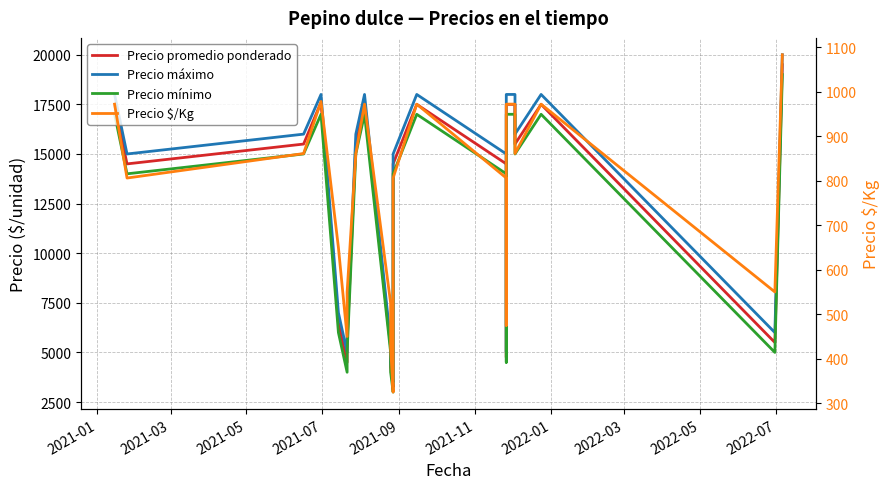

Is the value of Precio promedio ponderado at 18 greater than the value of Precio mínimo at 2021-09?

Yes